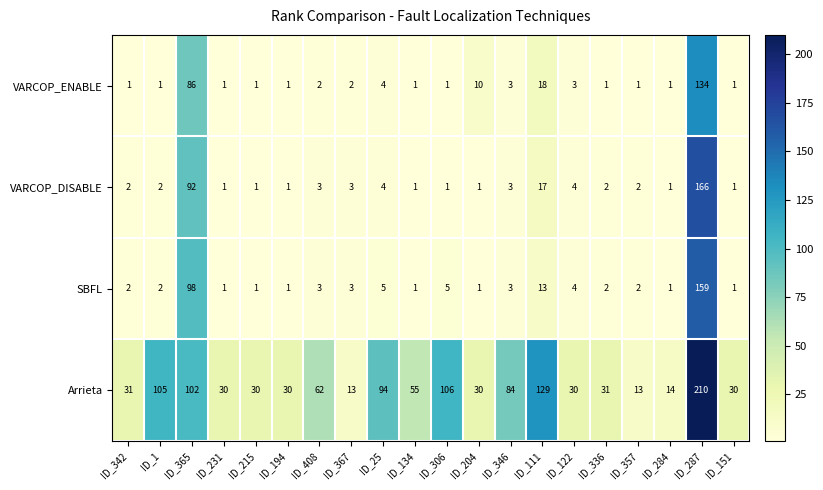

What is the sum of the SBFL values at ID_342 and ID_336?

4